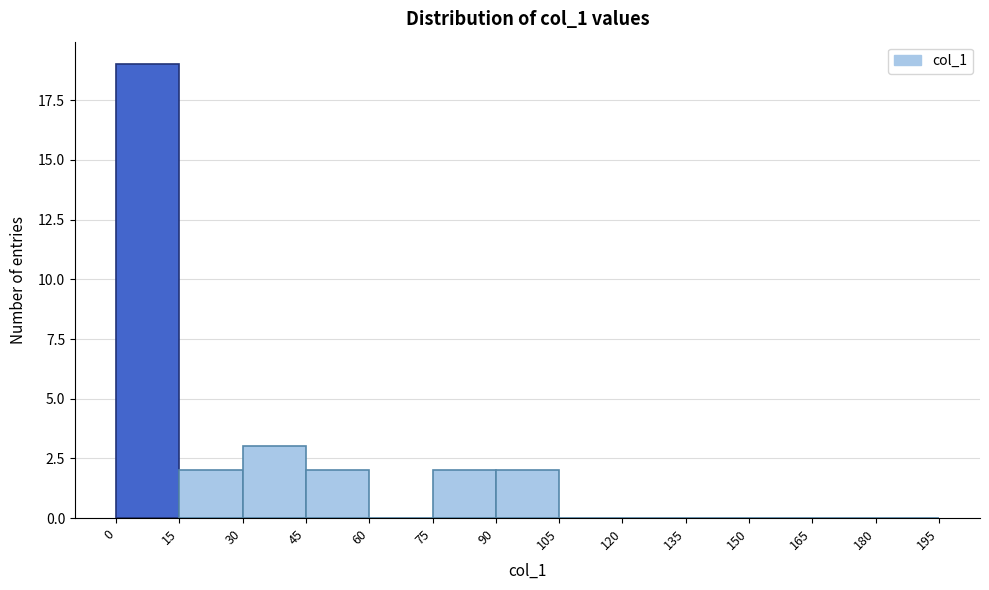

Which range on the x-axis has the tallest bar?

0 to 15